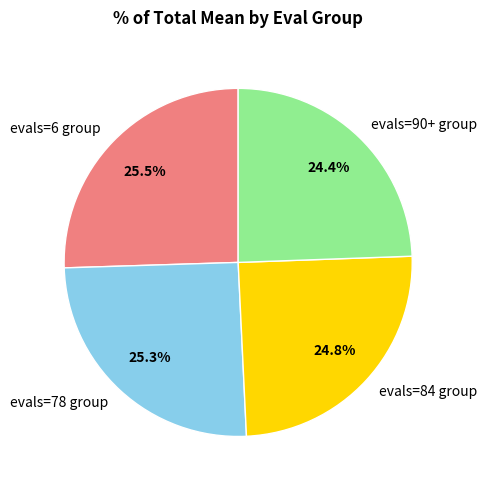

Approximately how many times larger is the value at evals=6 group compared to evals=90+ group?

1.0